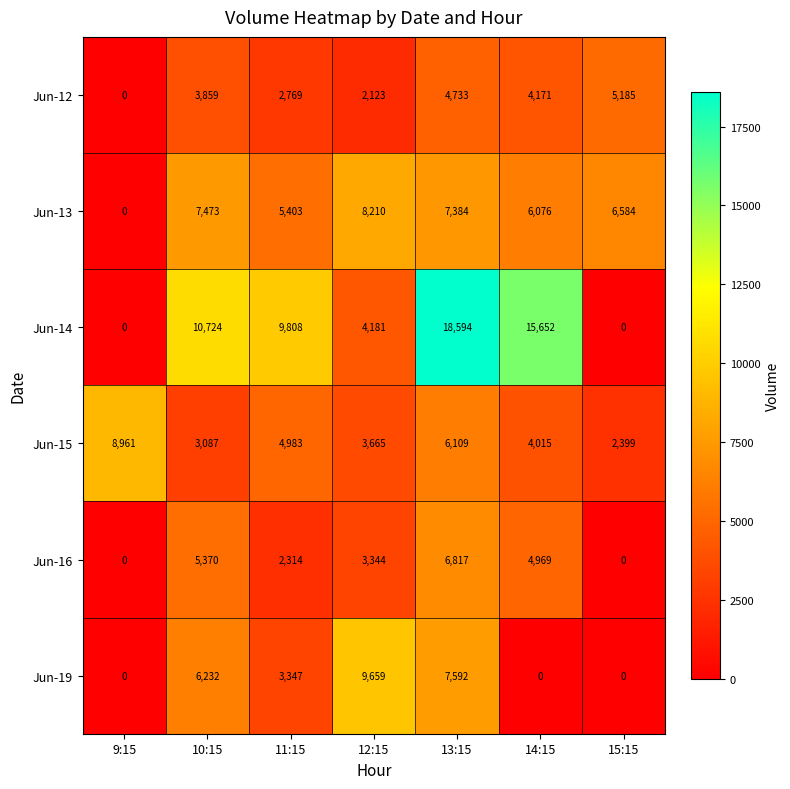

How many Jun-19 values are between 0 and 7592?

6